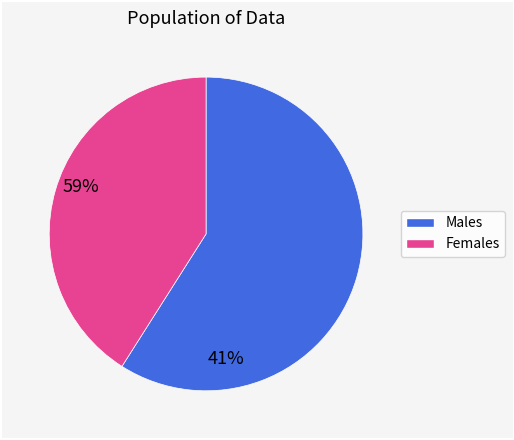

Is there any slice that represents more than half of the pie?

Yes